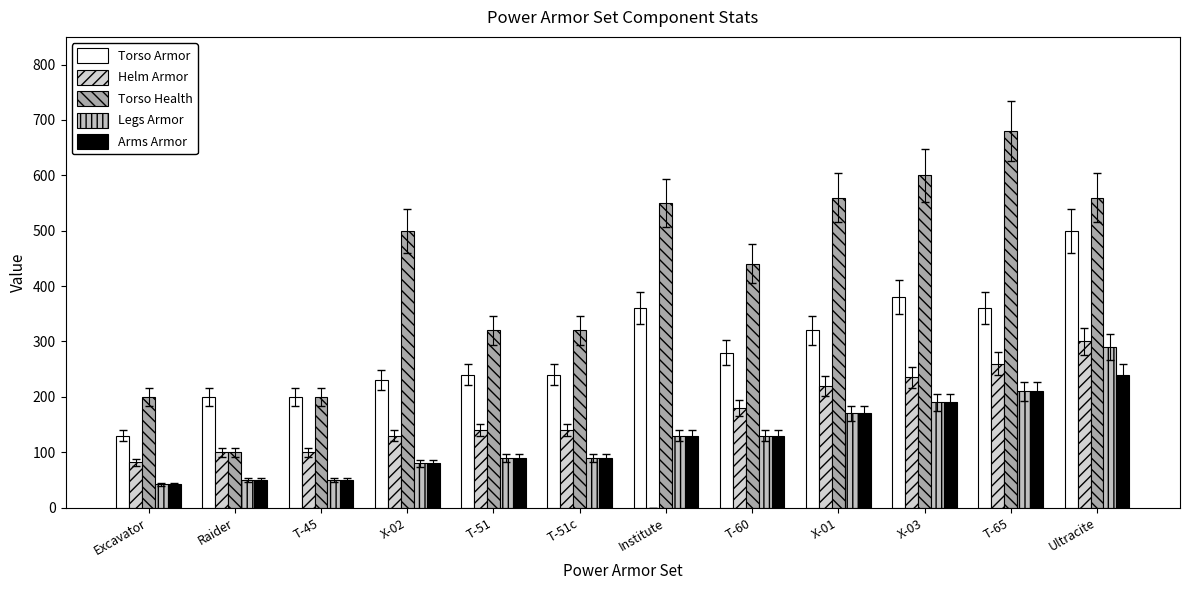

At Institute, list the series in order from smallest to largest.

Helm Armor, Legs Armor, Arms Armor, Torso Armor, Torso Health